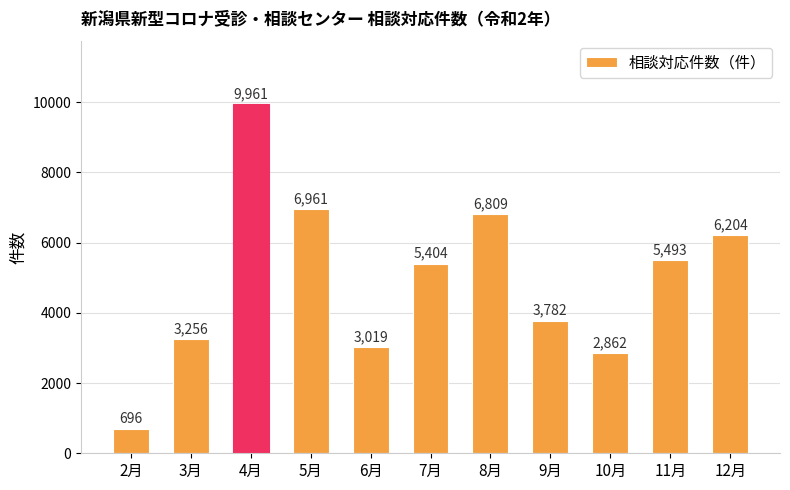

Approximately how many times larger is the value at 3月 compared to 8月?

0.5